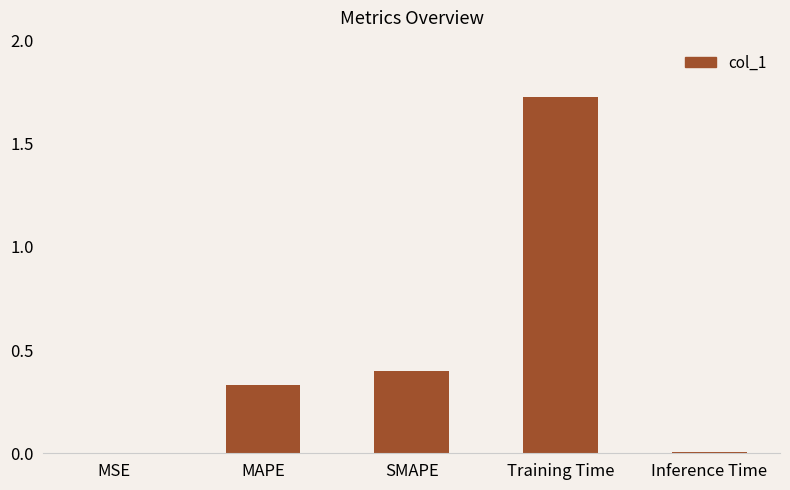

What is the sum of all values?

2.5